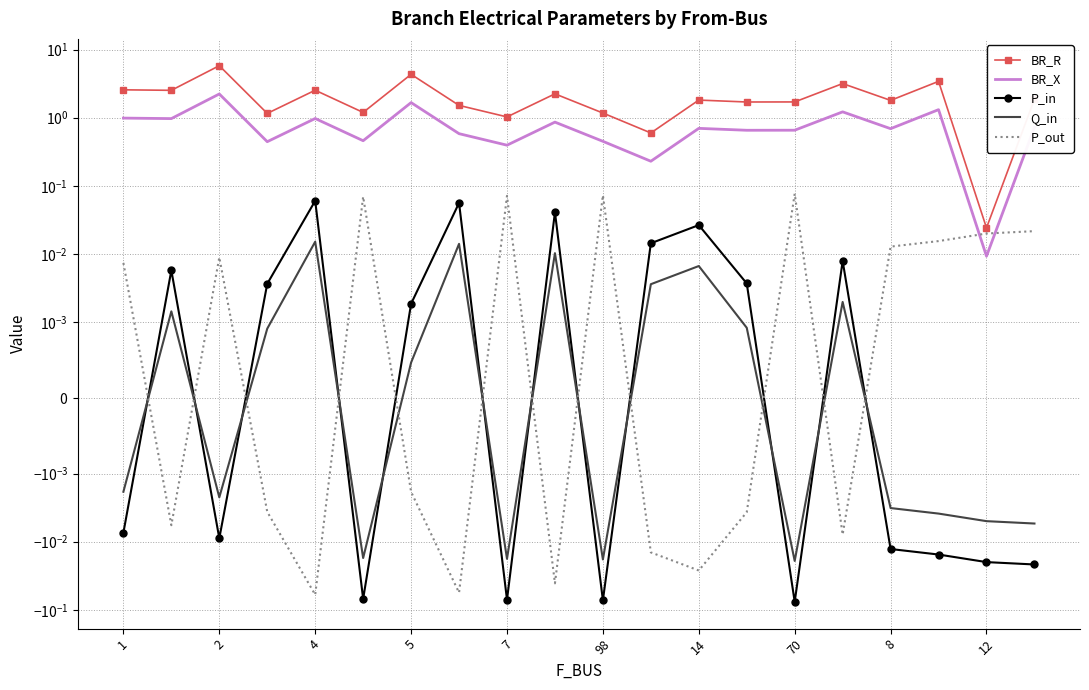

True or false: Q_in has more than 1 interior local peaks.

True